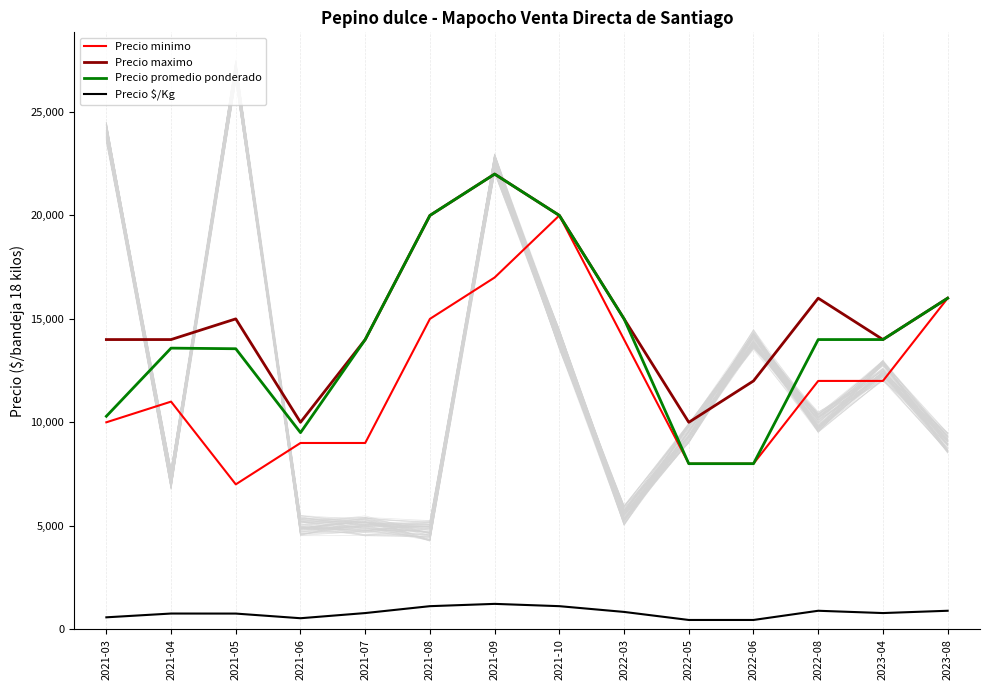

True or false: Precio $/Kg has a value of 753 at 2021-05.

True